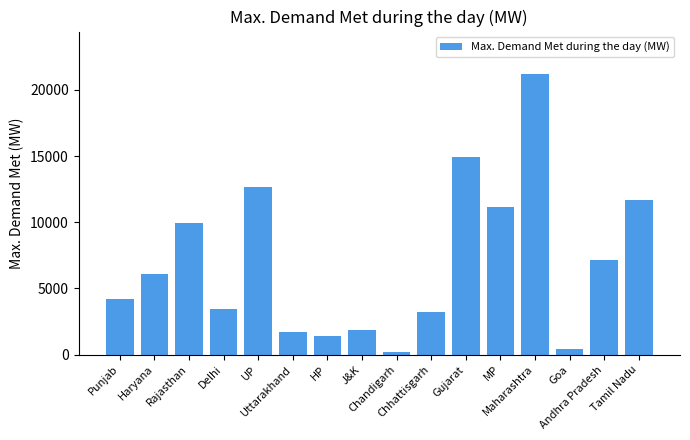

Is it true that the value at Goa is 454?

True